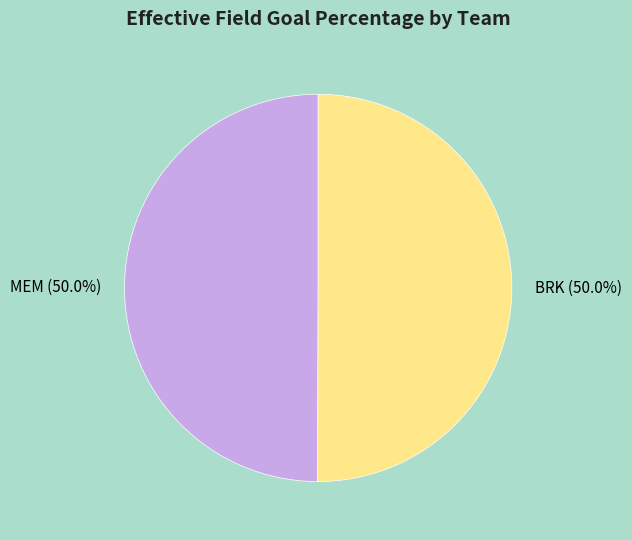

What is the total percentage of MEM (50.0%) and BRK (50.0%)?

100.0%